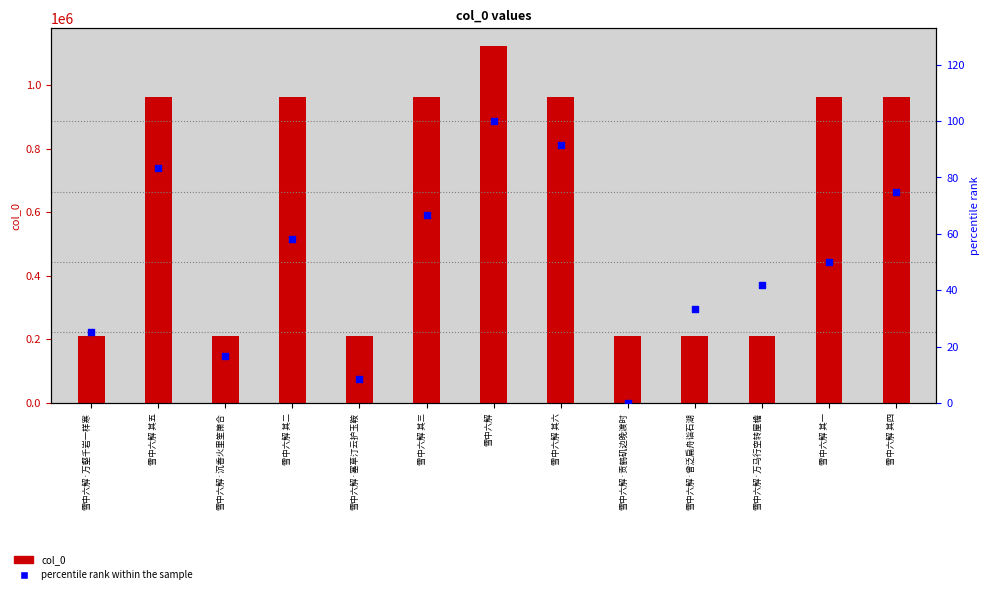

Which series reaches the maximum Y coordinate?

col_0